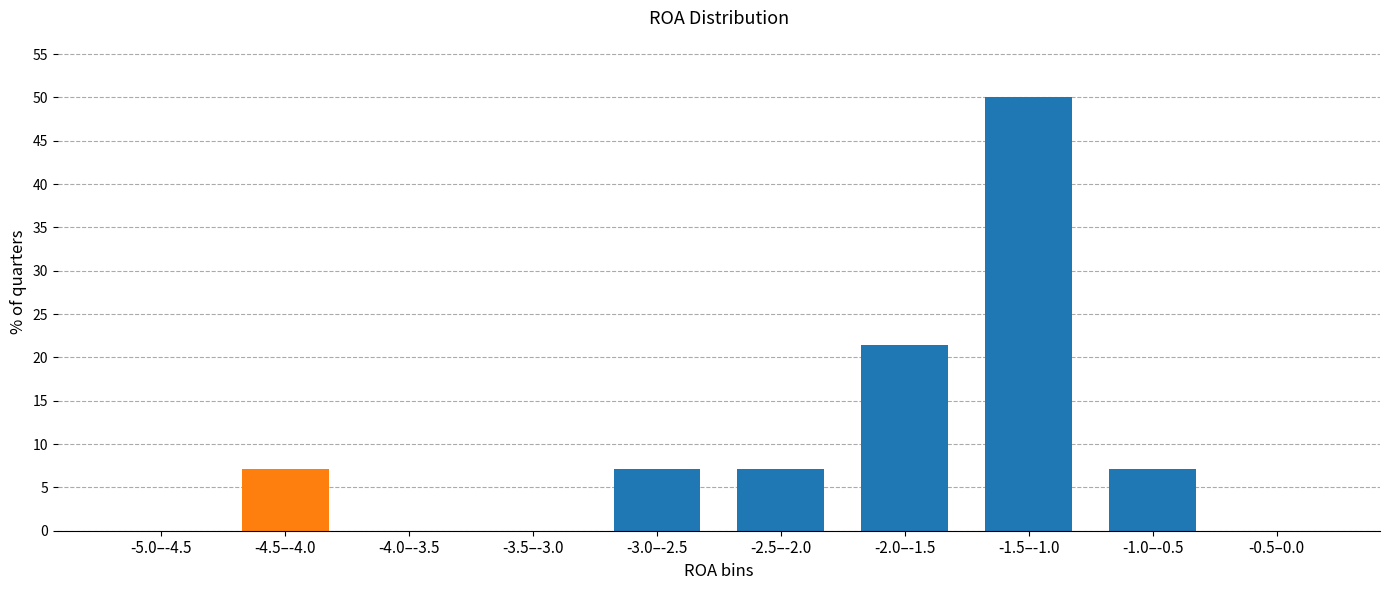

Reading right to left, what are all the values shown in this chart?

-0.5–0.0=0.0	-1.0–-0.5=7.1	-1.5–-1.0=50.0	-2.0–-1.5=21.4	-2.5–-2.0=7.1	-3.0–-2.5=7.1	-3.5–-3.0=0.0	-4.0–-3.5=0.0	-4.5–-4.0=7.1	-5.0–-4.5=0.0